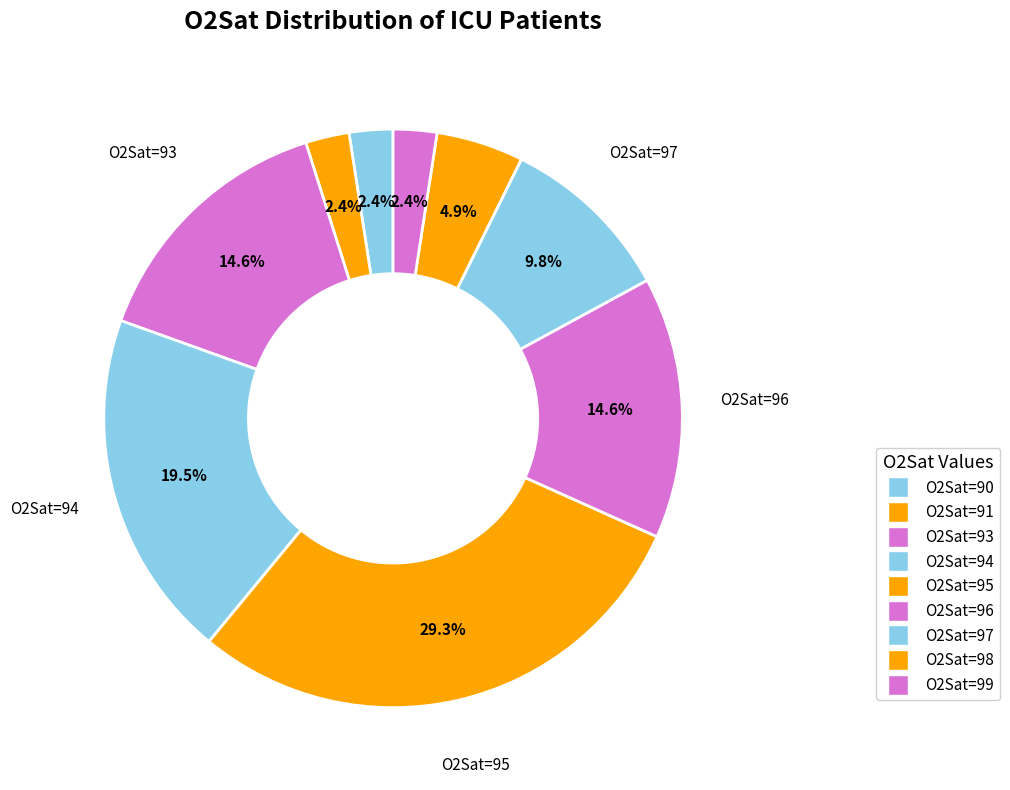

Count the number of slices in the pie.

9